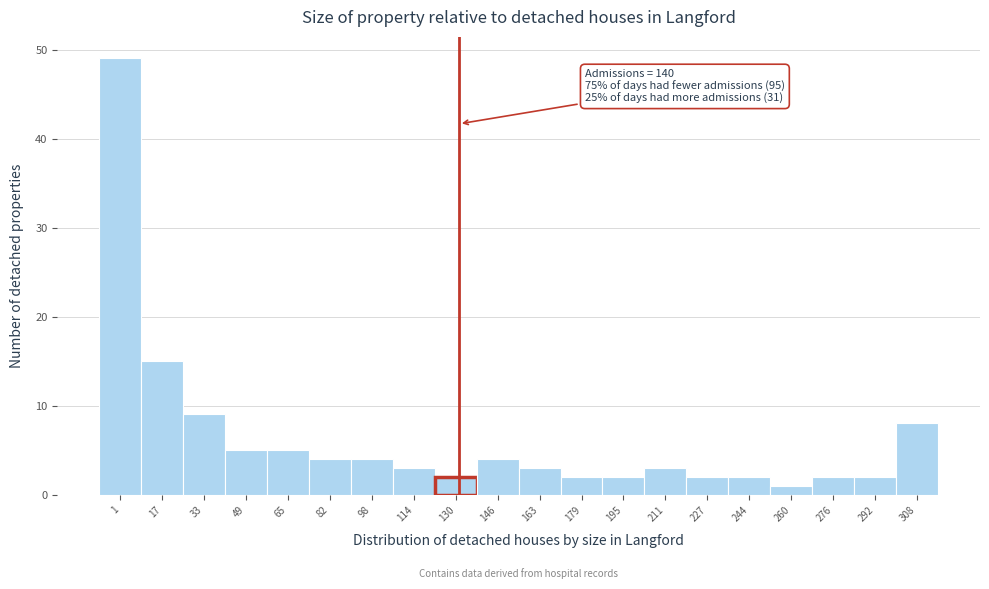

Reading left to right, transcribe all the data shown in this chart.

49	15	9	5	5	4	4	3	2	4	3	2	2	3	2	2	1	2	2	8